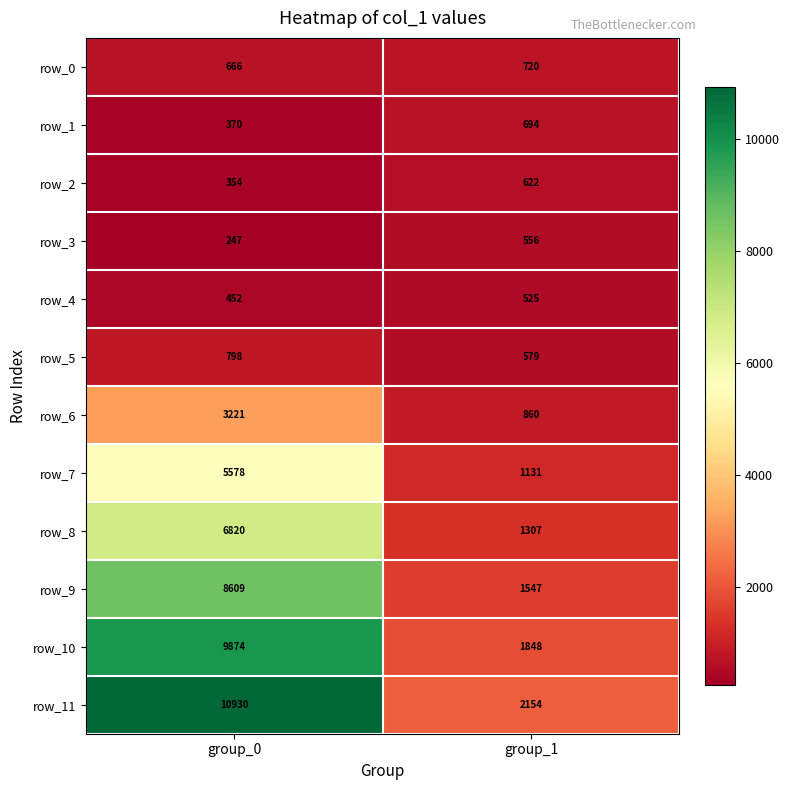

Which series changed the most between group_0 and group_1?

row_11